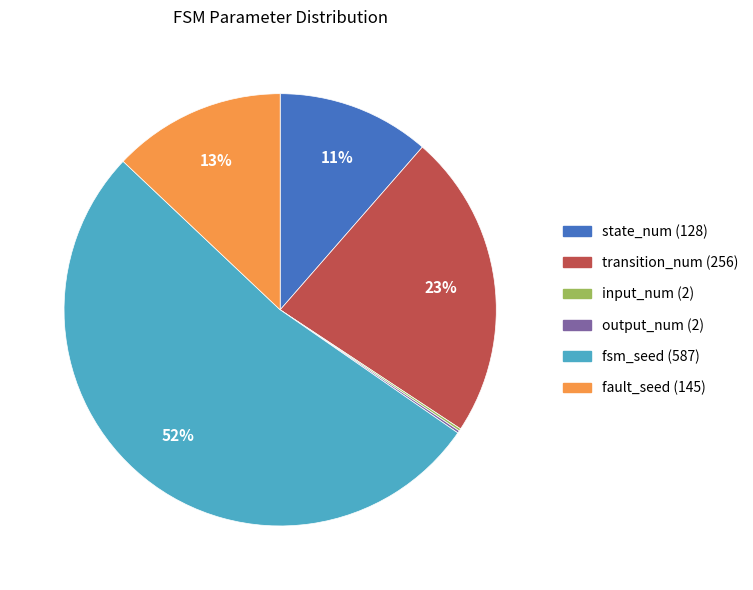

Approximately how many times larger is the value at fault_seed (145) compared to transition_num (256)?

0.6